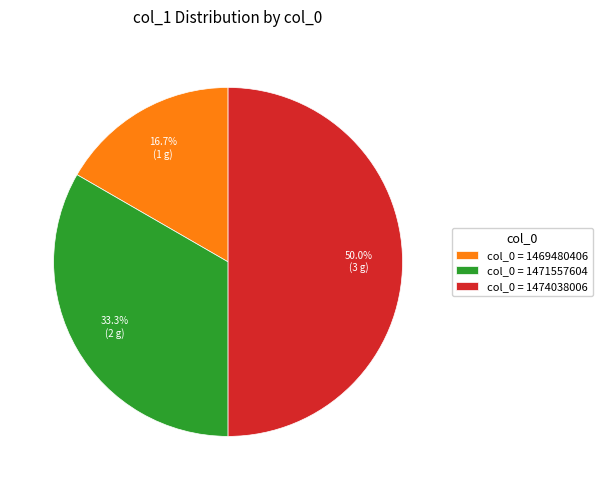

Is col_0 = 1469480406 the majority of the pie?

No